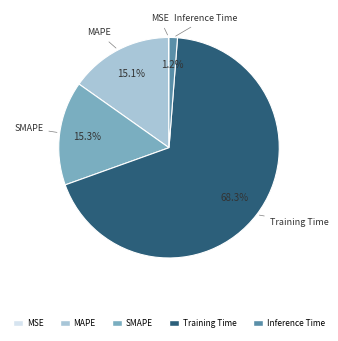

How much of the chart is everything except SMAPE?

84.7%